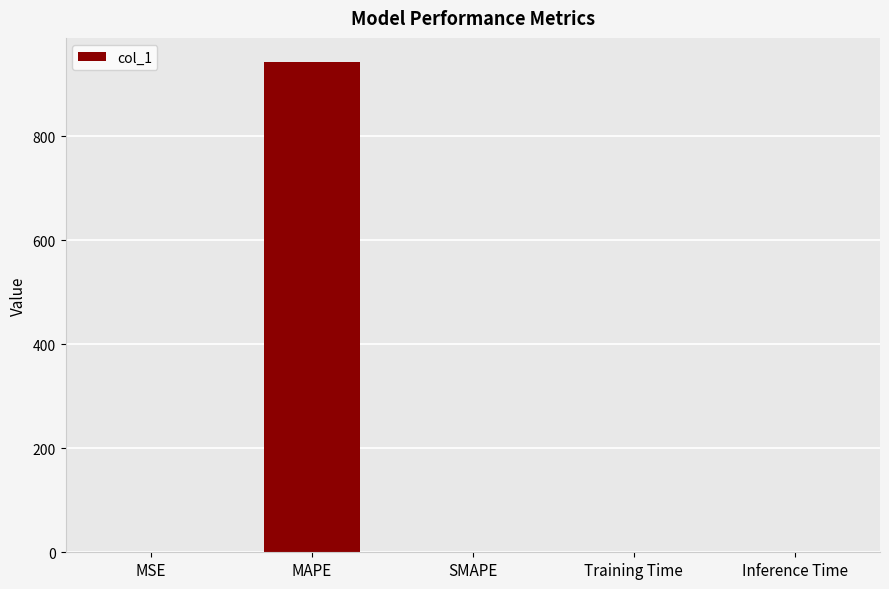

What is the change in value from MAPE to SMAPE?

-942.3